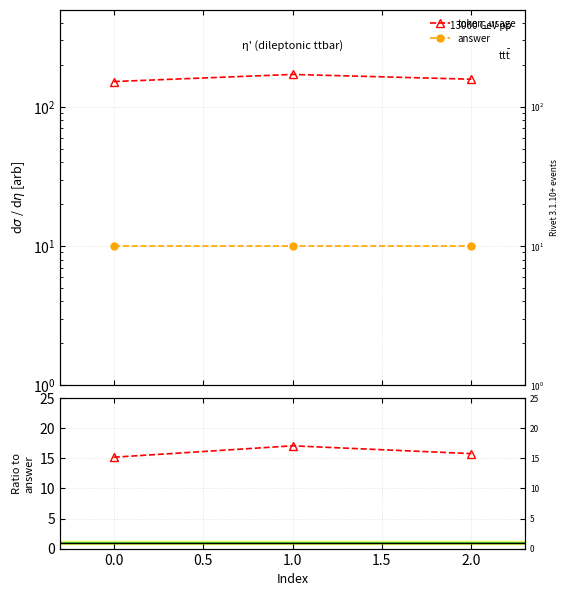

What is the average value of the token_usage series?

160.3